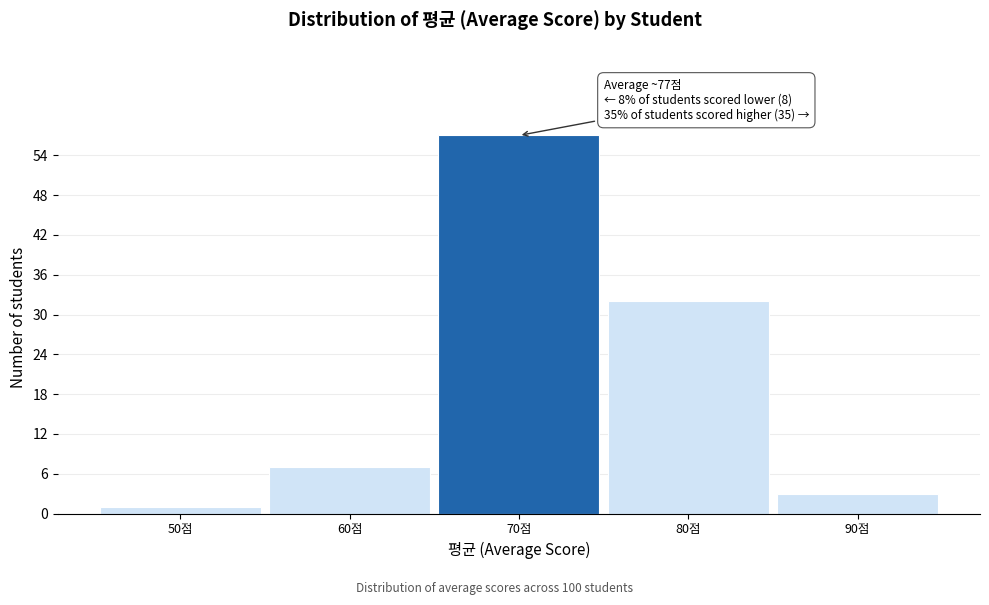

Reading left to right, transcribe all the data shown in this chart.

1	7	57	32	3